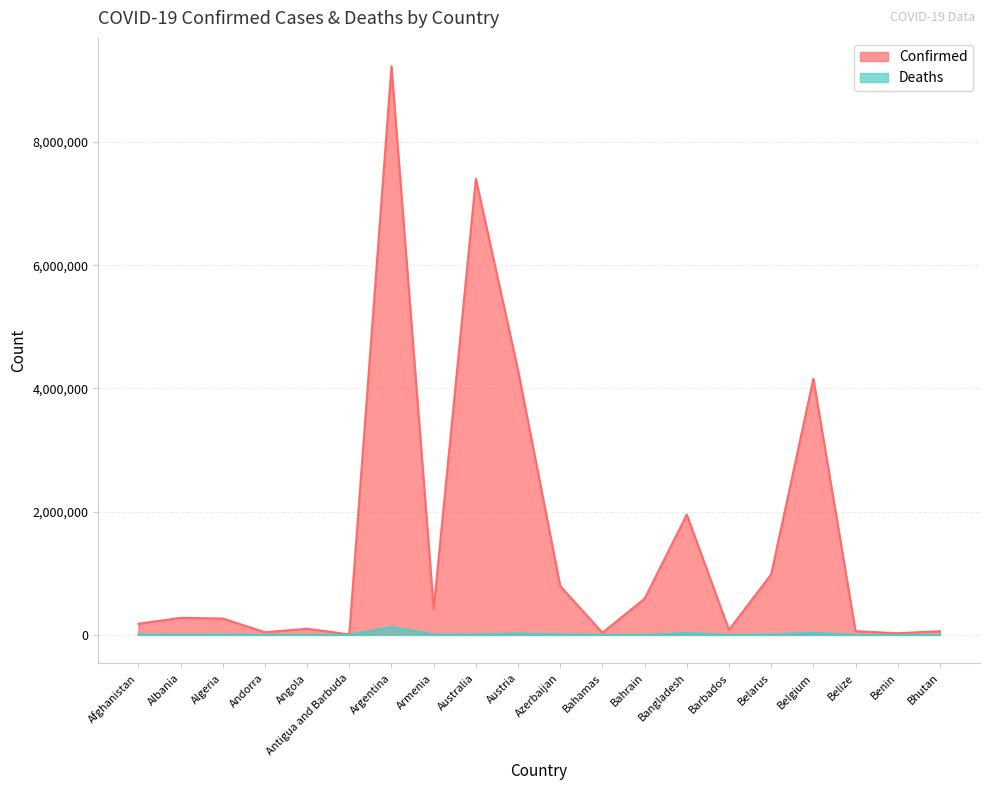

Between Belarus and Bhutan, which series saw the biggest shift?

Confirmed